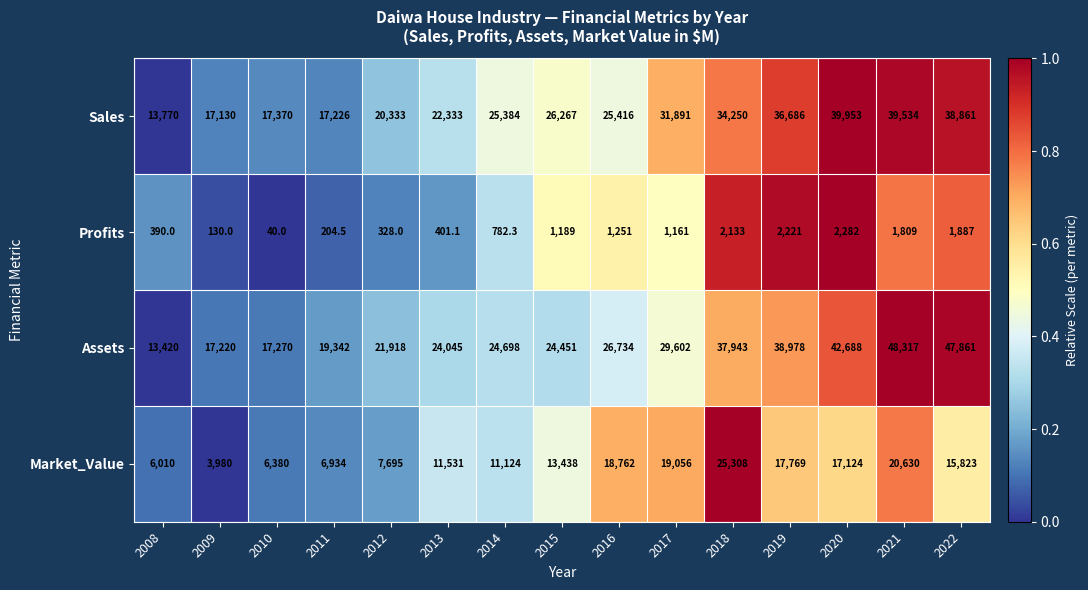

List the series in order of their peak value, lowest first.

Profits, Market_Value, Sales, Assets